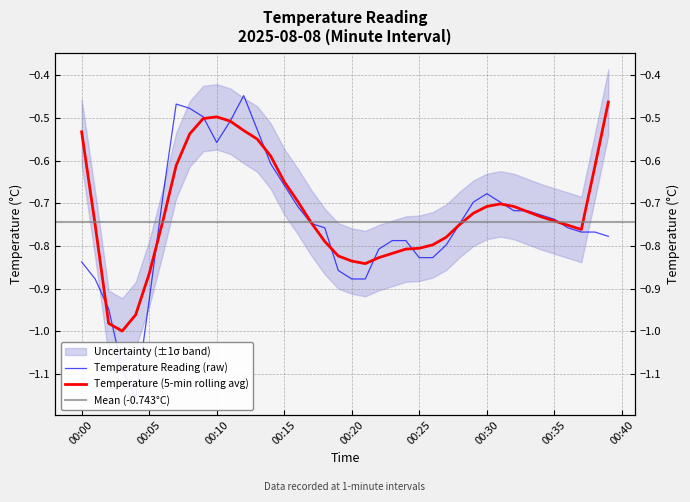

At which category does the data reach its first local valley?

2025-08-08T00:04